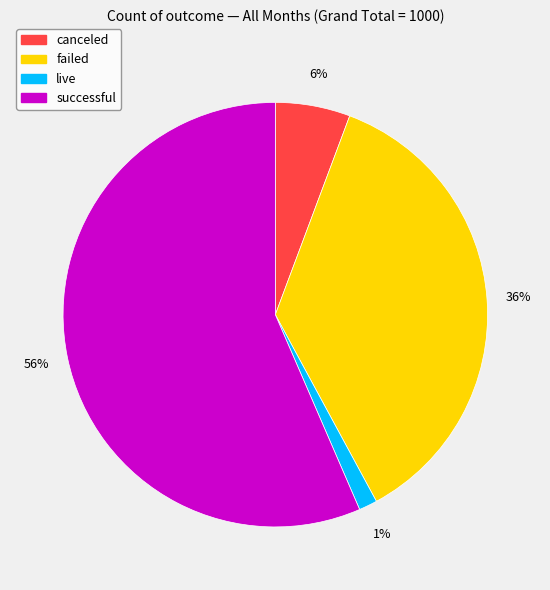

The live slice represents 1% of the pie. True or false?

True